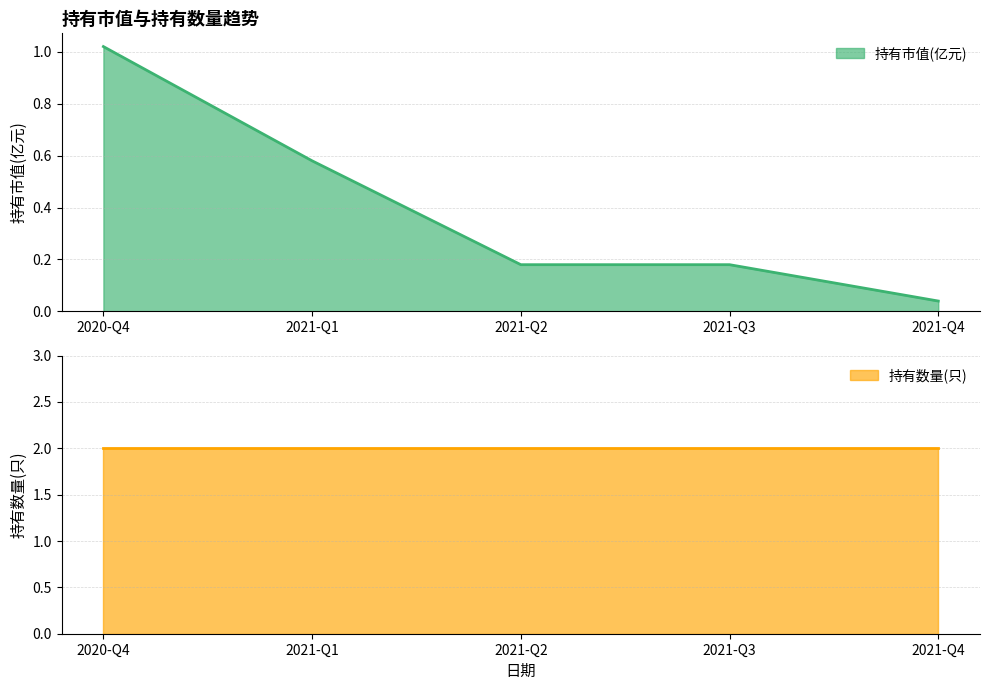

Is it true that the value at 2021-Q3 is 0.3?

False